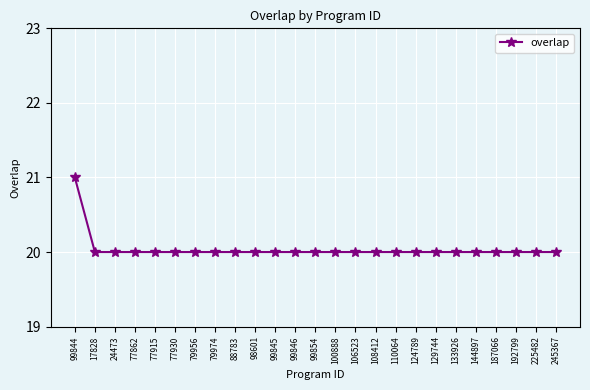

What is the minimum value shown in the chart?

20